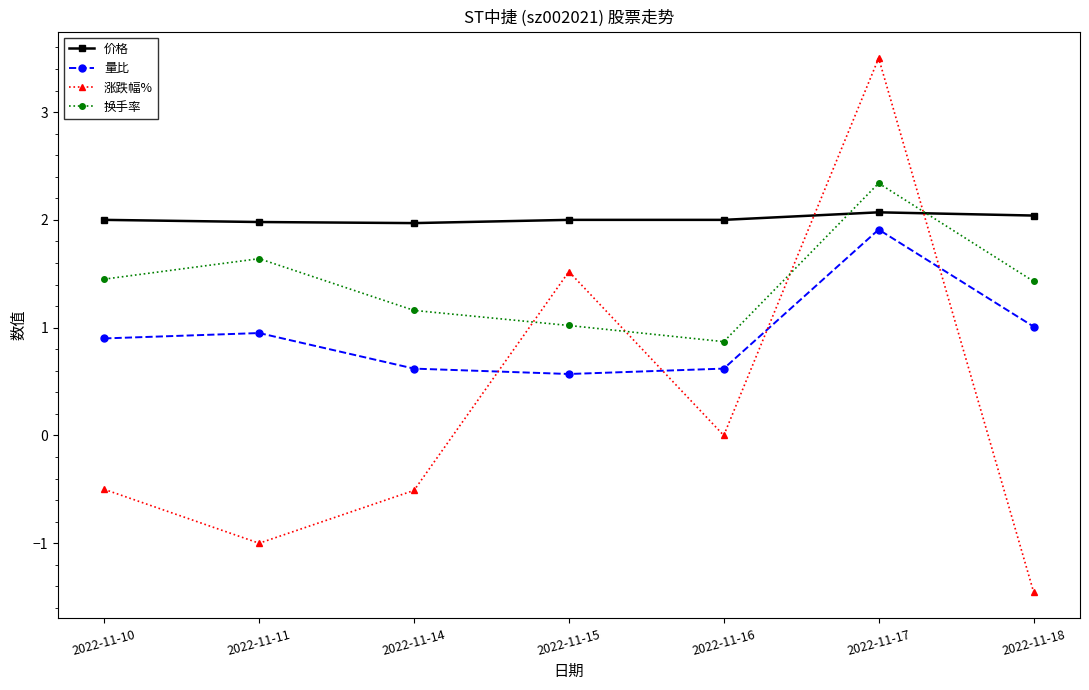

How many data points does each series have?

7